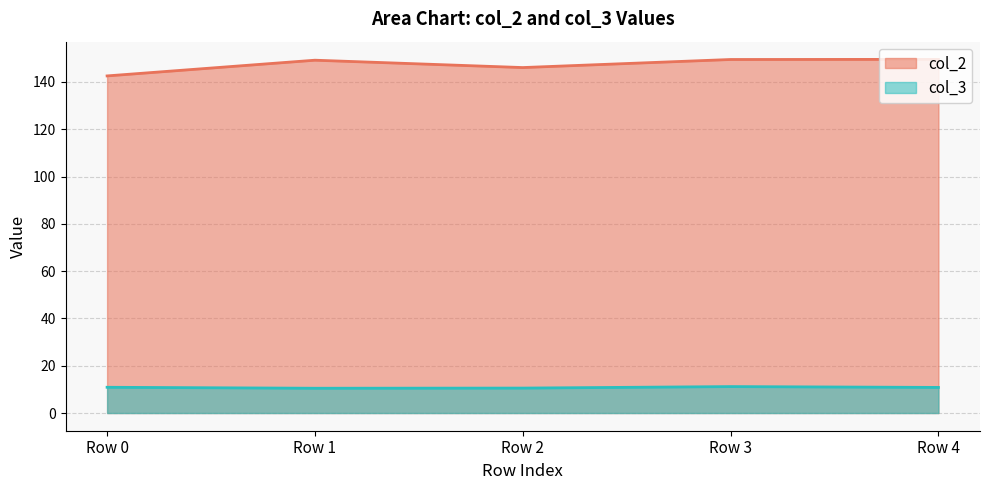

How many interior local peaks does the col_3 series have?

1